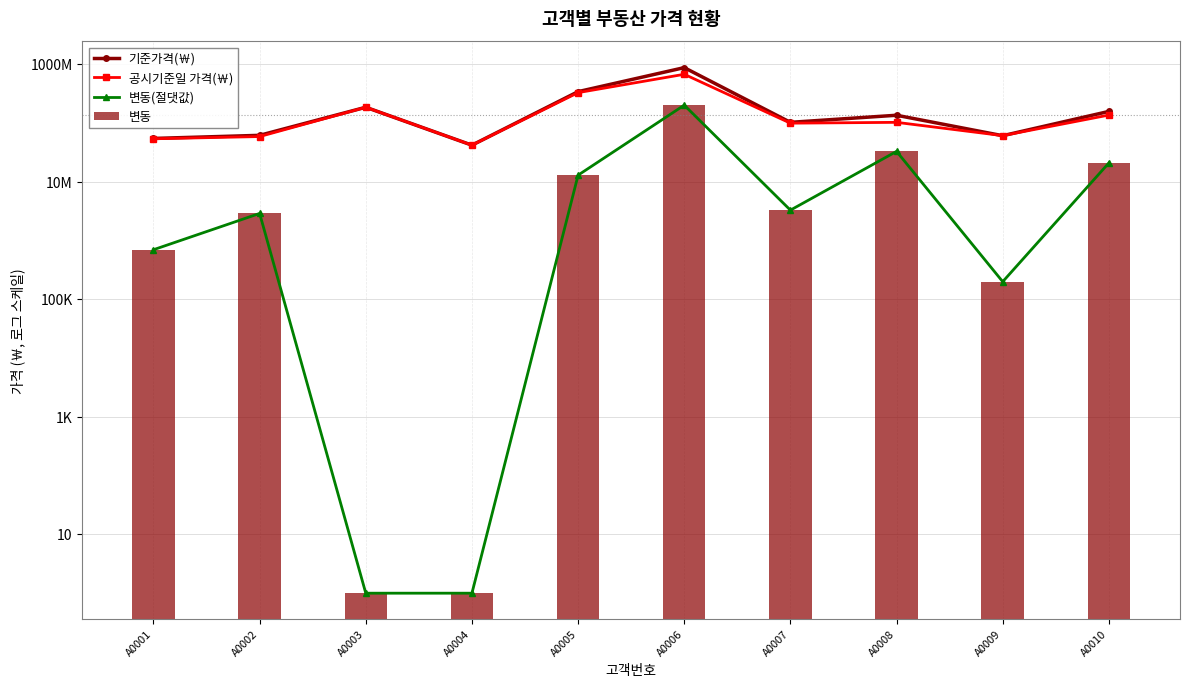

What are all the series names shown in the legend?

기준가격(￦), 공시기준일 가격(￦), 변동(절댓값), 변동